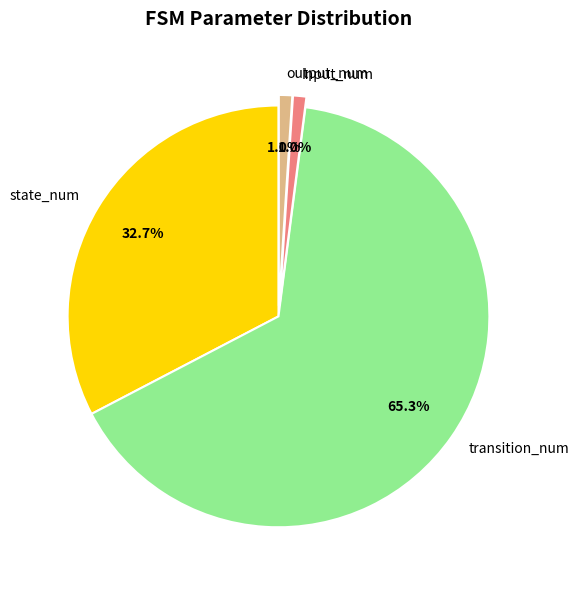

What percentage is the transition_num slice, to the nearest percent?

65%